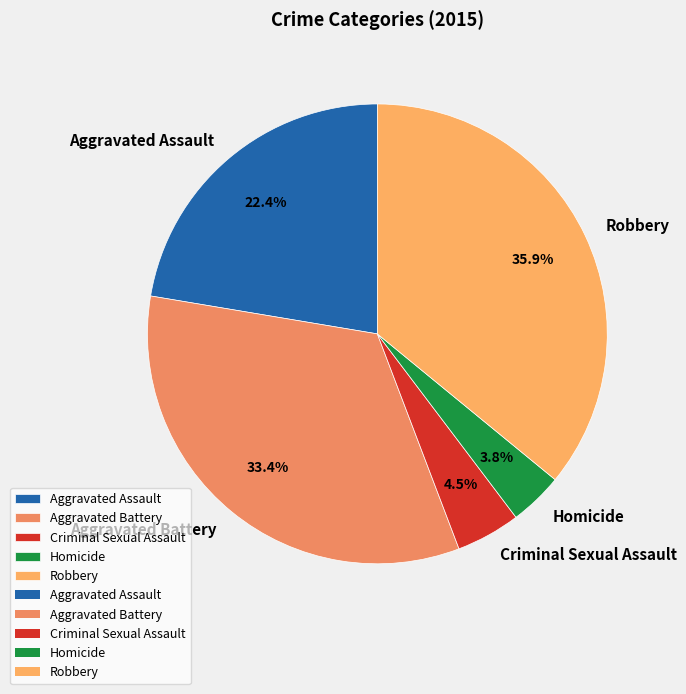

Is the sum of Aggravated Battery and Criminal Sexual Assault greater than half?

No